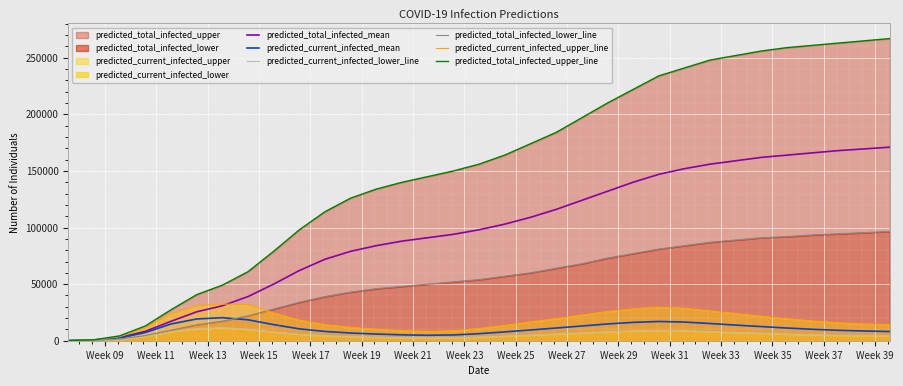

What is the maximum value for predicted_current_infected_mean?

20345